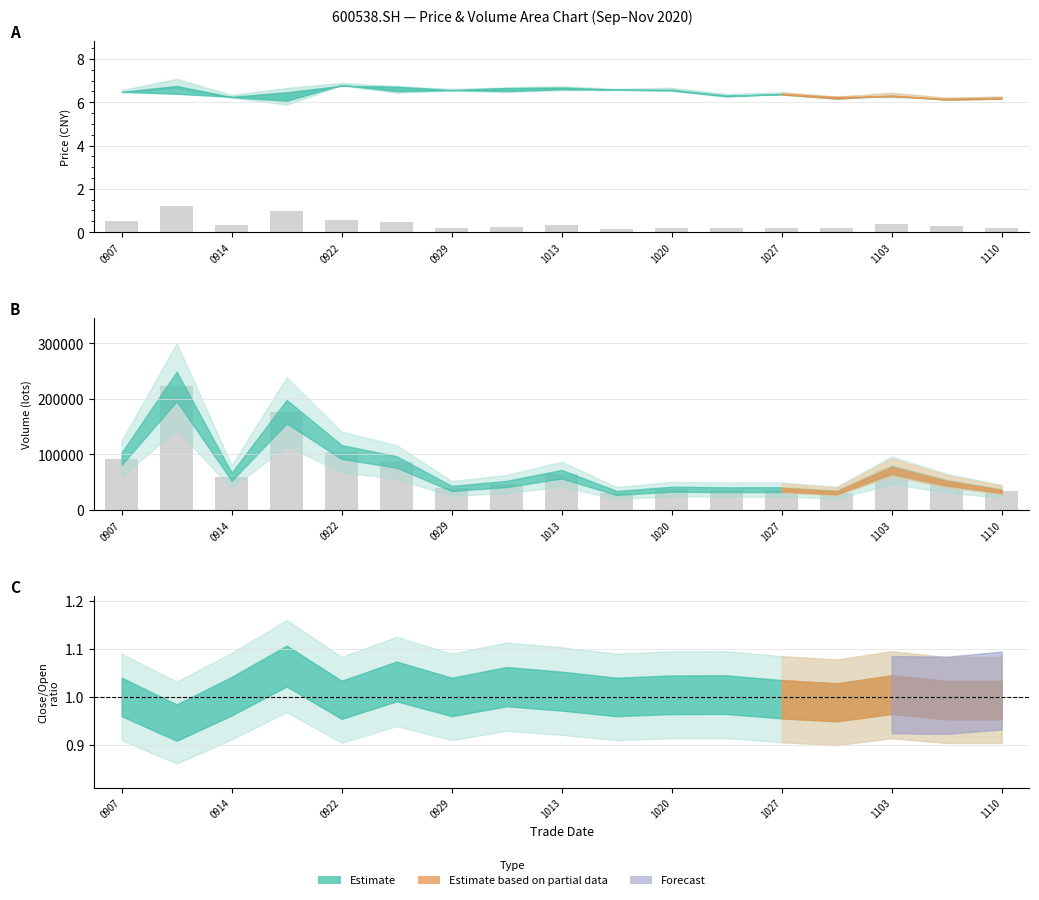

At how many categories does at least one series exceed 164914?

2